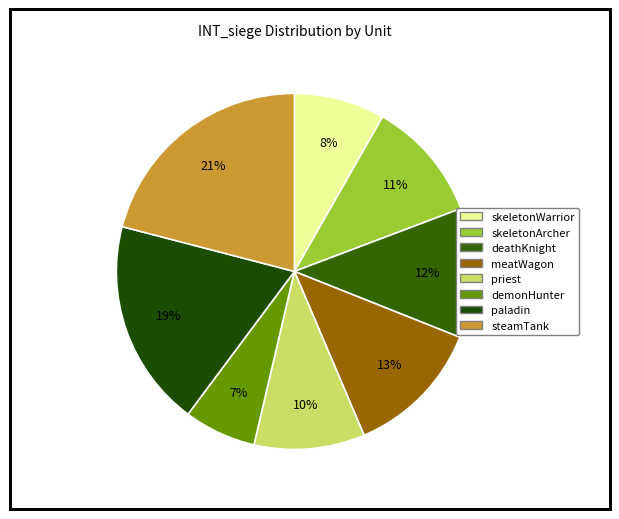

To the nearest percent, what percentage of the pie is steamTank?

21%